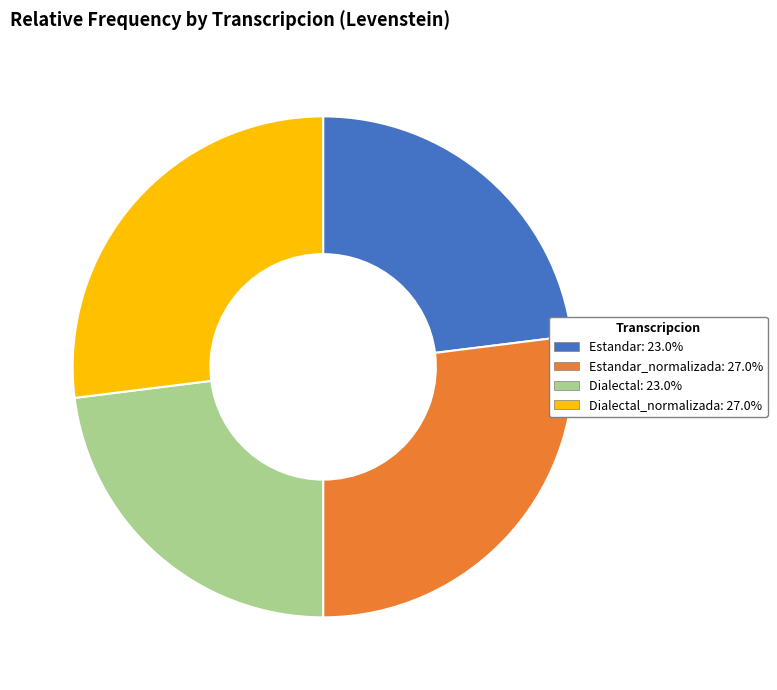

Does any single category account for the majority?

No